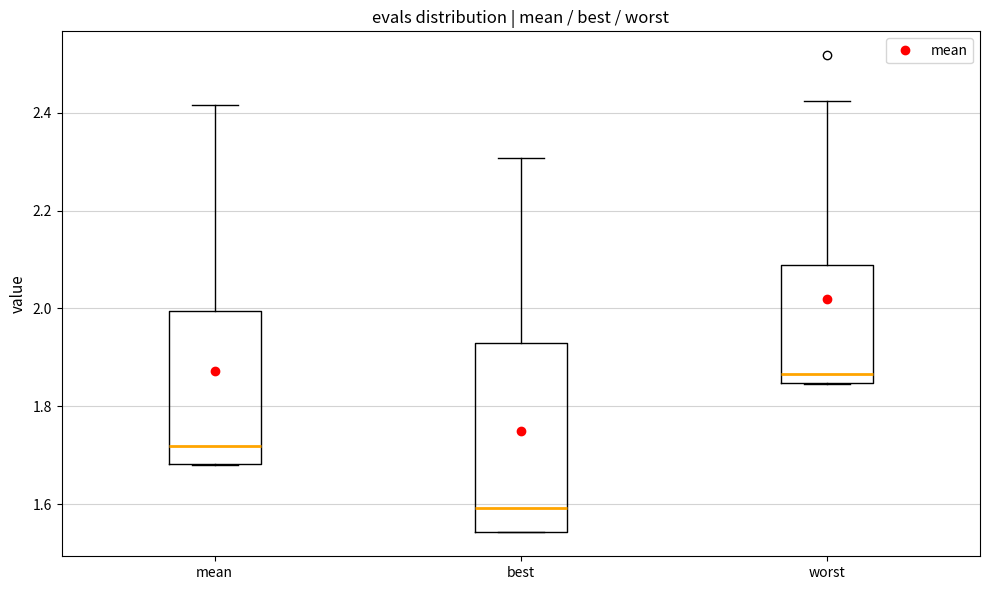

Which box's median line is the lowest?

best